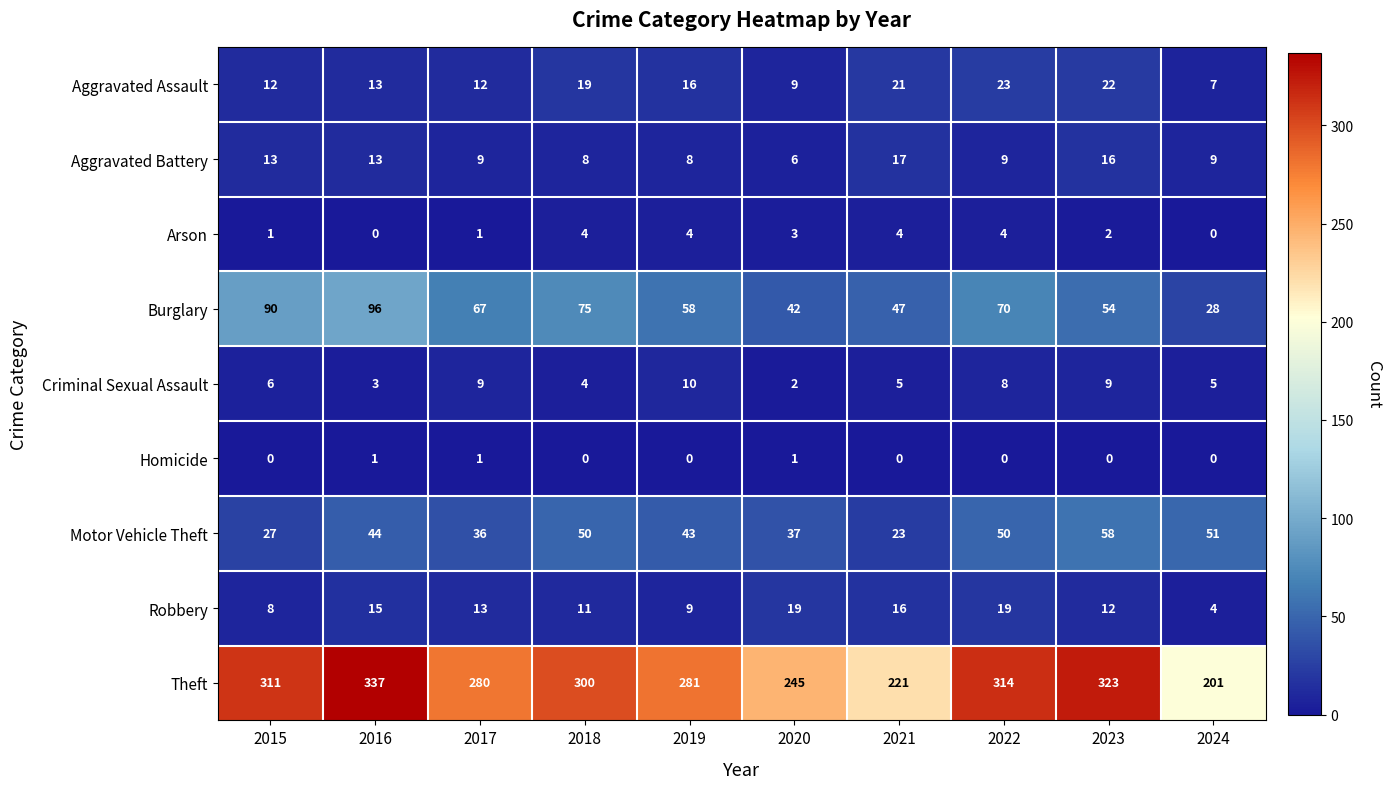

Which label corresponds to the largest value in the chart?

2016